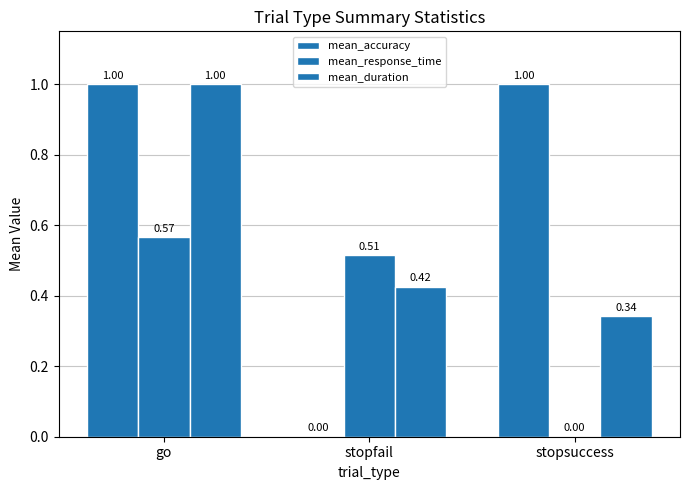

What position from the left is stopsuccess?

3